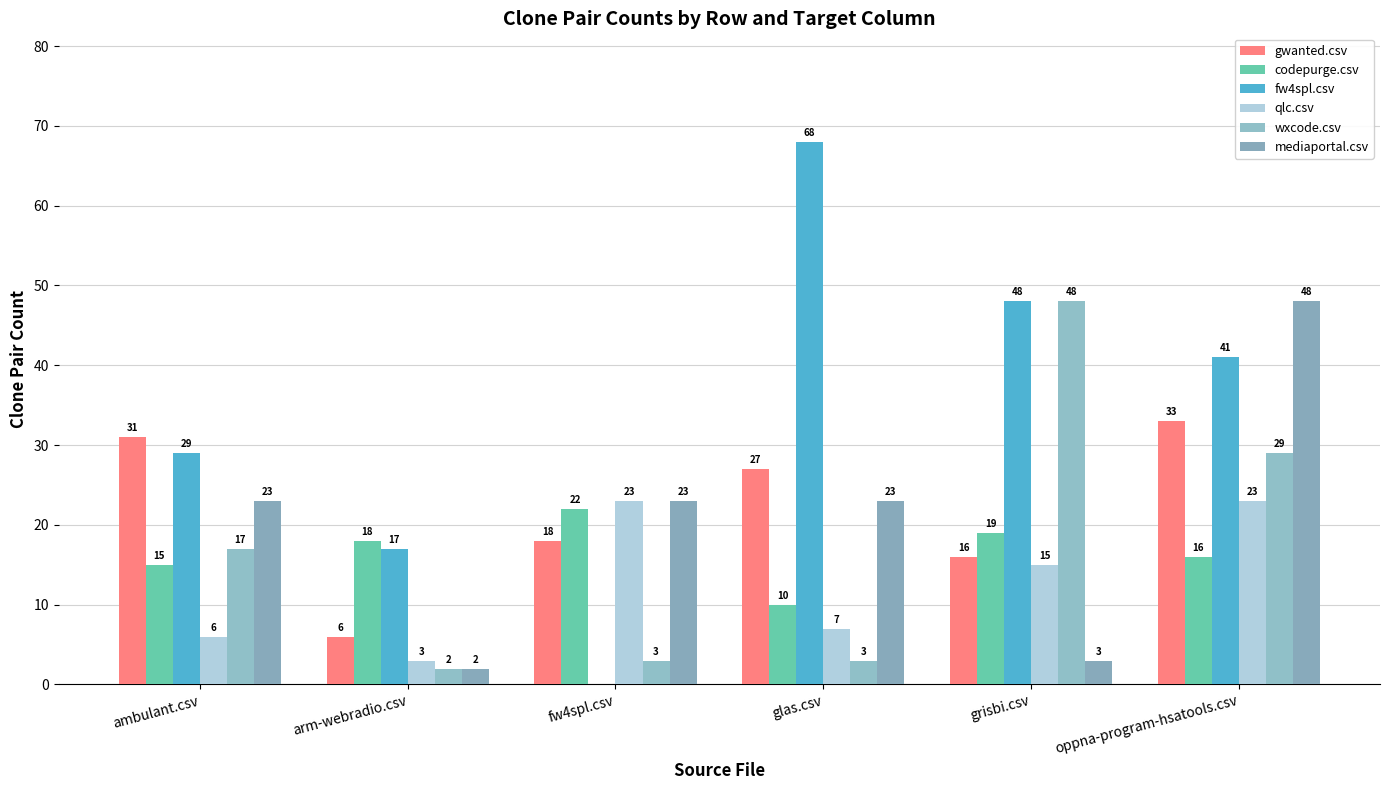

What is the highest value of the fw4spl.csv series?

68